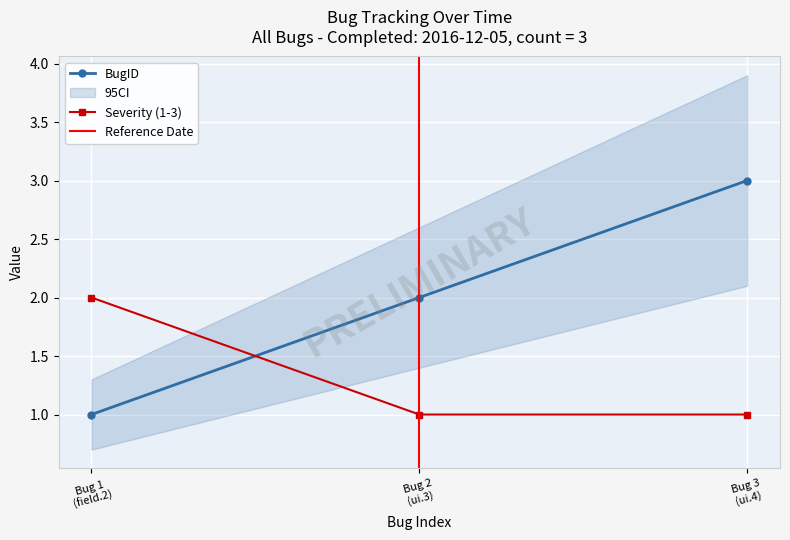

Rank the series by their average value, from highest to lowest.

BugID, Severity (1-3)